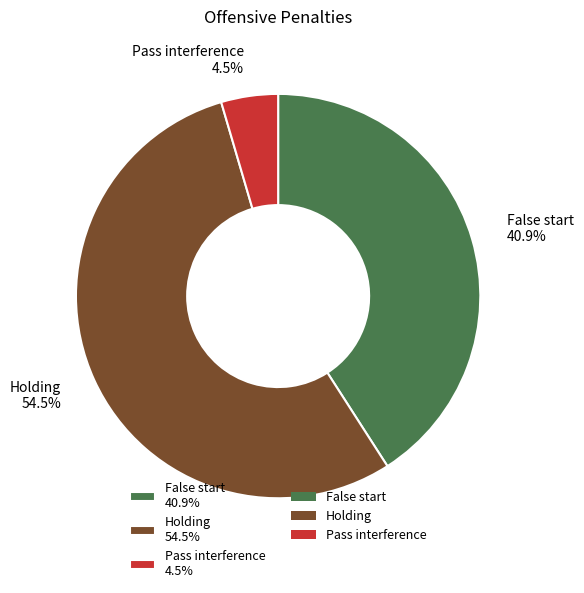

Which category has the smallest portion of the pie?

Pass interference 4.5%